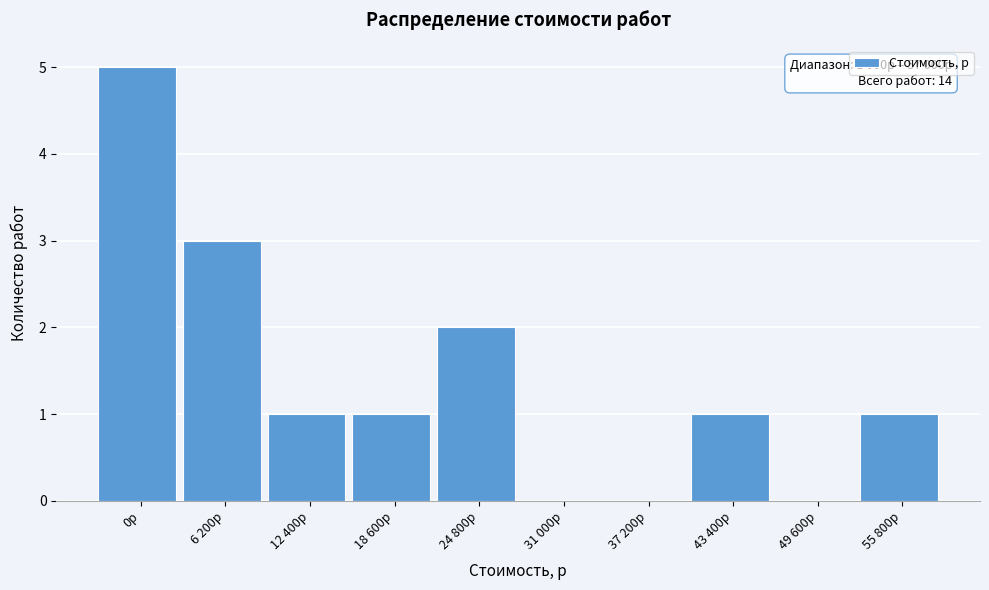

Reading right to left, transcribe all the data shown in this chart.

55 800р=1	49 600р=0	43 400р=1	37 200р=0	31 000р=0	24 800р=2	18 600р=1	12 400р=1	6 200р=3	0р=5